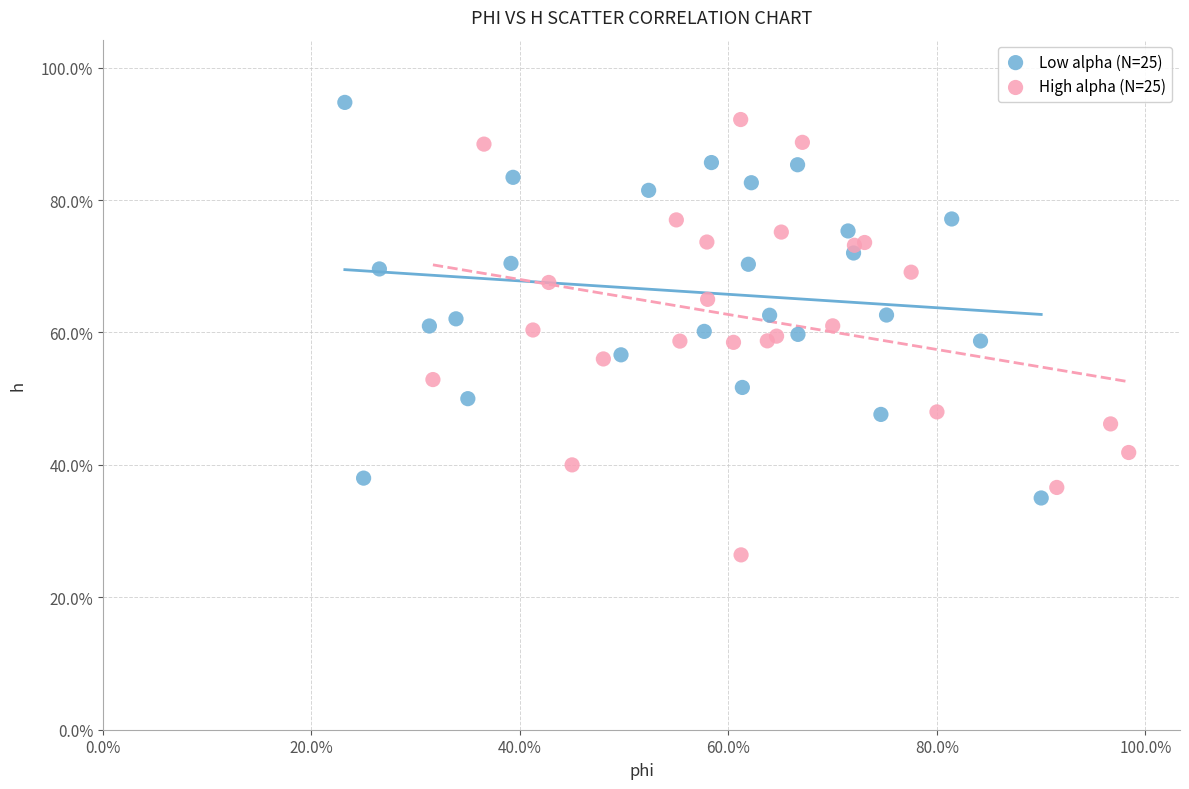

Which series has the widest spread of Y values?

High alpha (N=25)